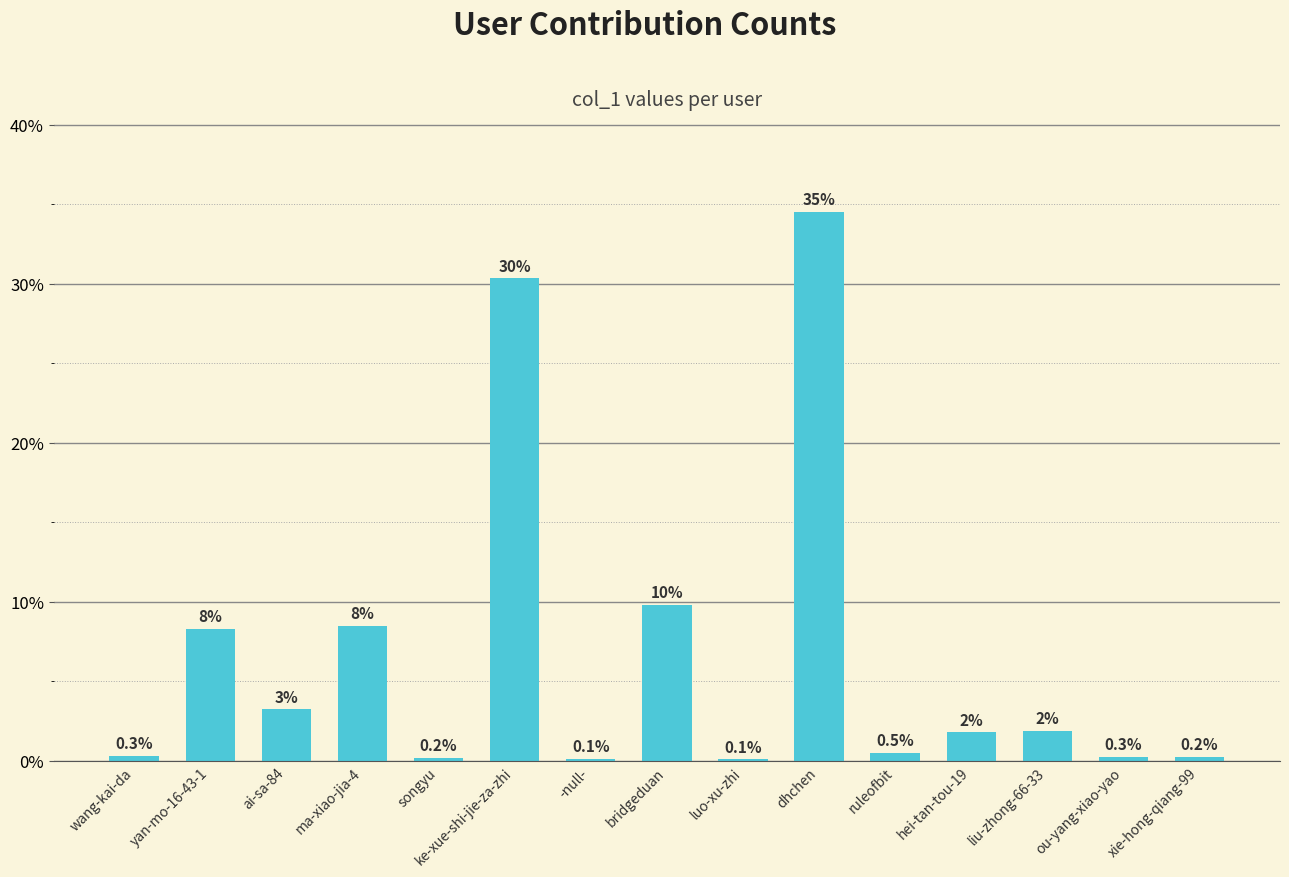

Reading left to right, extract all data points from this chart.

0.3	8.3	3.2	8.5	0.2	30.3	0.1	9.8	0.1	34.5	0.5	1.8	1.9	0.3	0.2